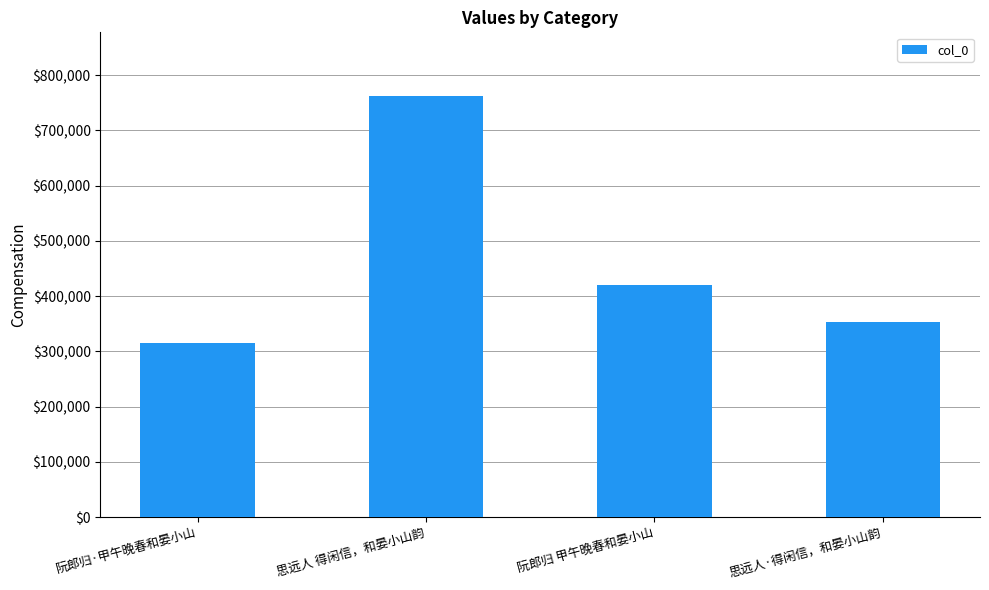

Where does the data first go above 419511?

思远人 得闲信，和晏小山韵